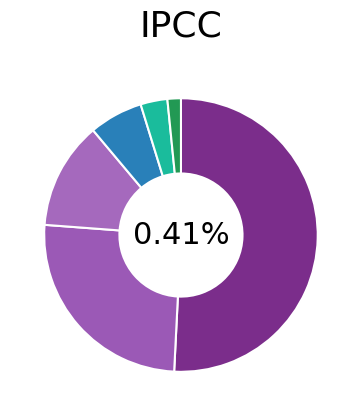

True or false: 8 accounts for 27% of the total.

False